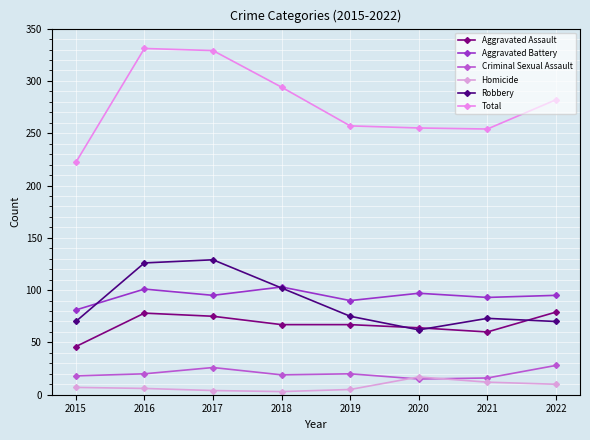

Is this an area chart (filled region under the line)?

No